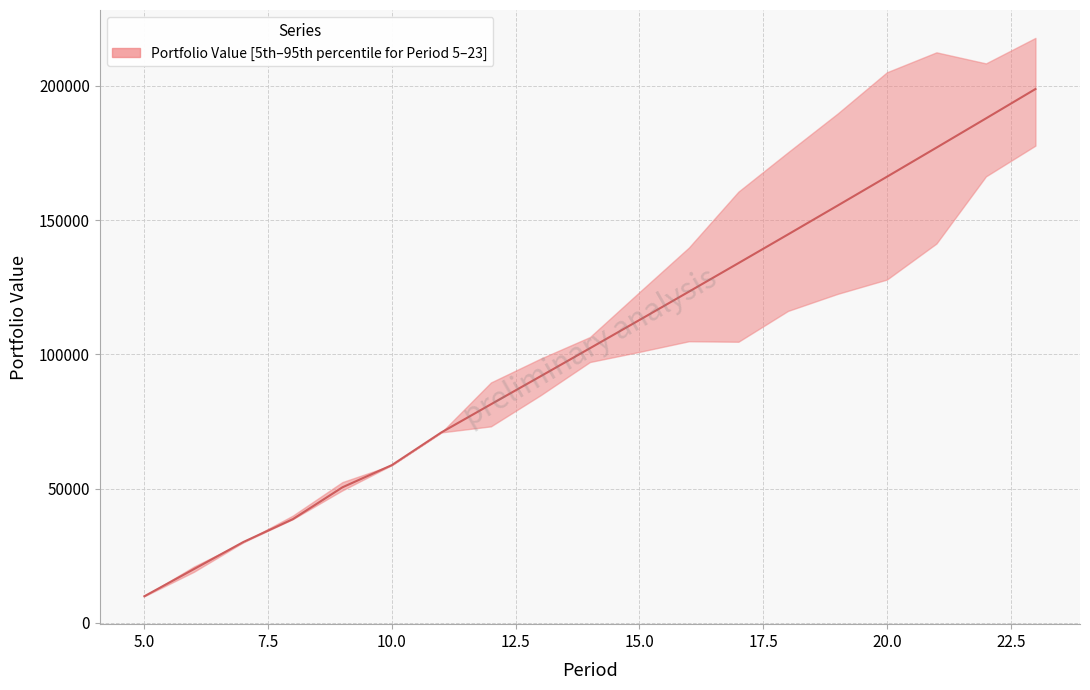

How many lines are shown in the chart?

1